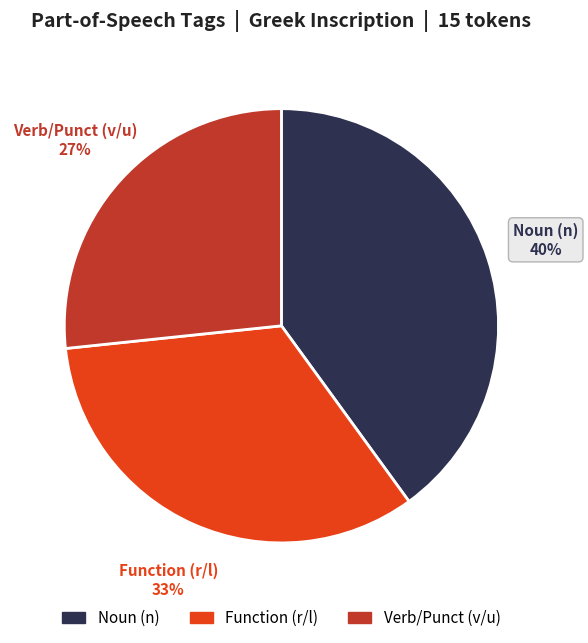

To the nearest percent, what is the difference between the largest and smallest slice percentages?

13%